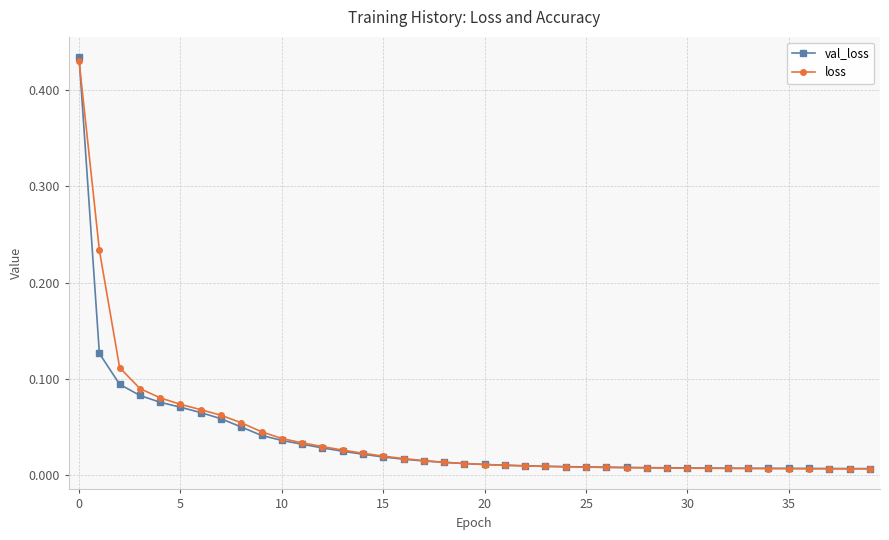

Which series has the largest range (max minus min)?

val_loss